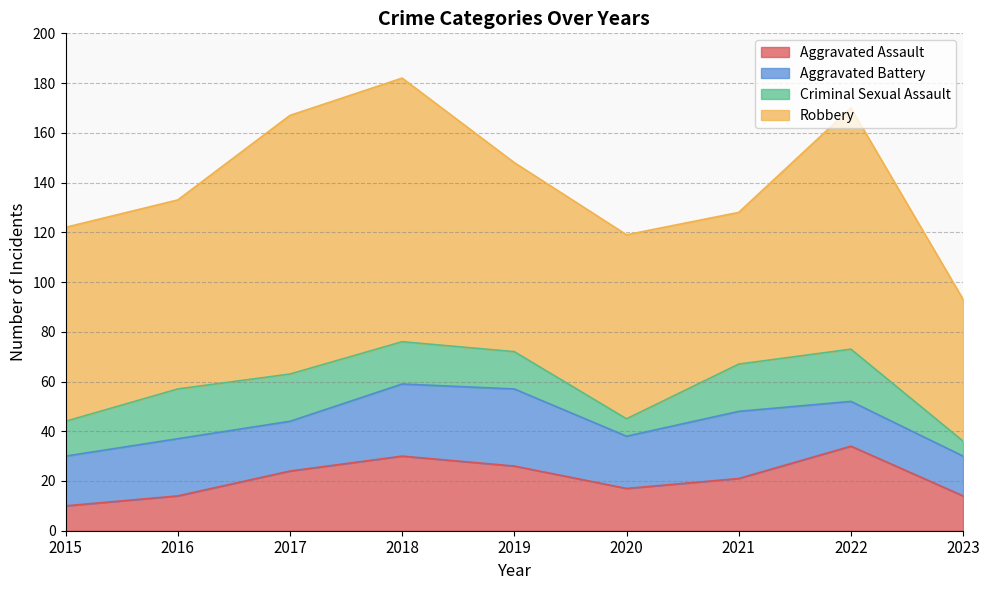

Where is Aggravated Assault nearest to the value 22?

2021